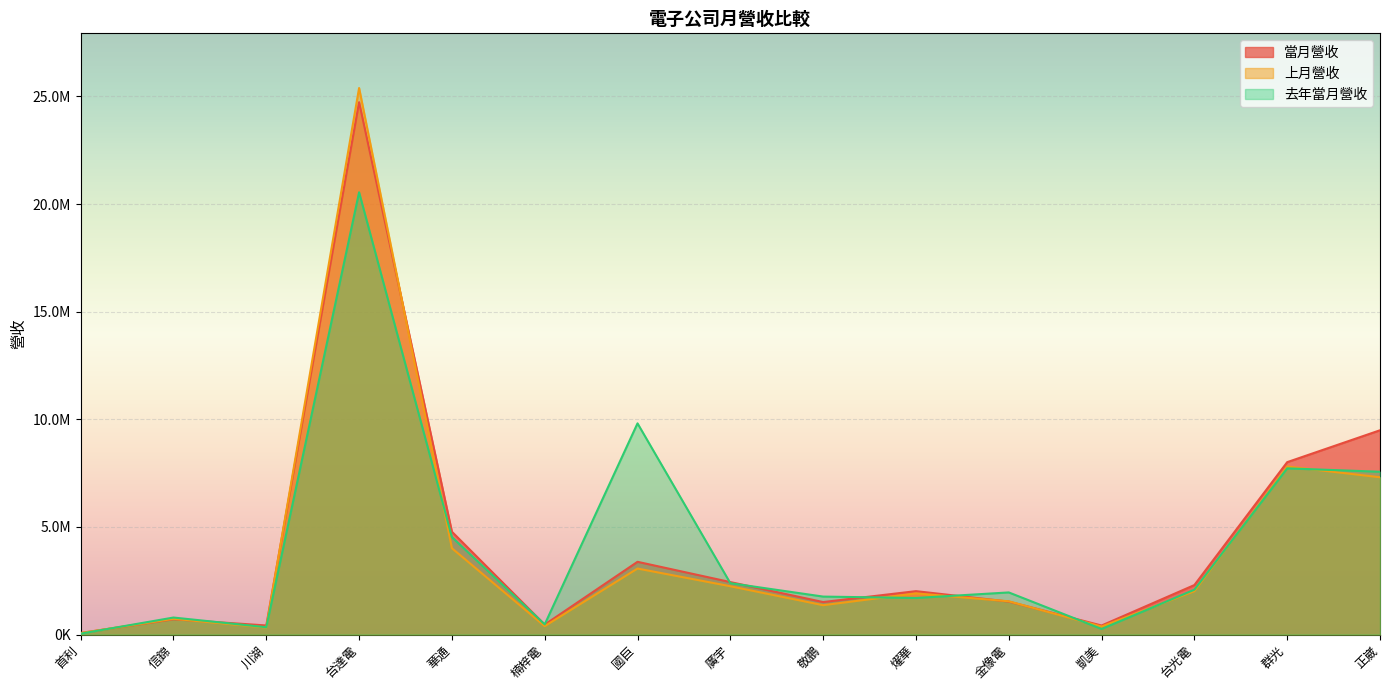

Reading left to right, transcribe all the data shown in this chart.

當月營收: 74262	711939	423182	24732194	4778811	462585	3380044	2438459	1510367	2016902	1532168	420730	2299975	8009584	9490878
上月營收: 69048	731484	329149	25390976	4011365	391544	3067780	2245466	1364470	1914323	1545898	374164	2017430	7809262	7307444
去年當月營收: 42178	791233	341916	20547056	4527081	473846	9811895	2388419	1764300	1700270	1957585	261357	2084744	7721252	7563778